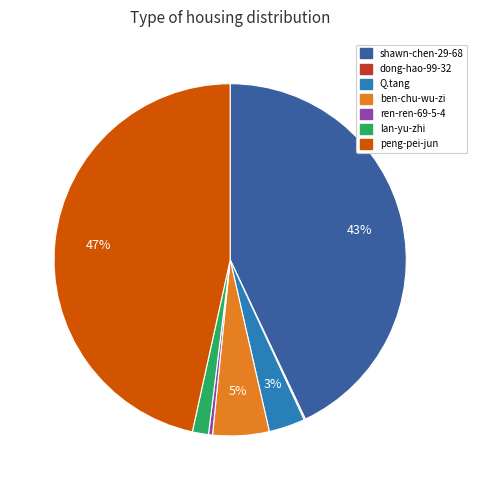

Which has a higher value, lan-yu-zhi or ben-chu-wu-zi?

ben-chu-wu-zi